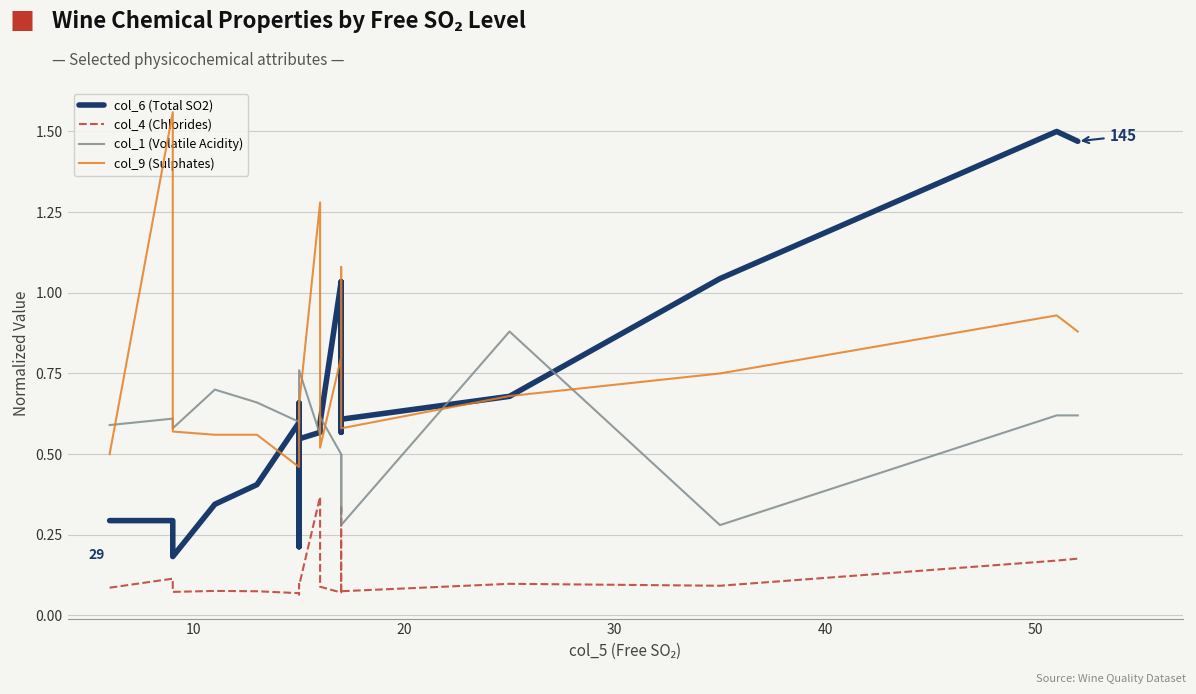

Which series has the largest range (max minus min)?

col_6 (Total SO2)